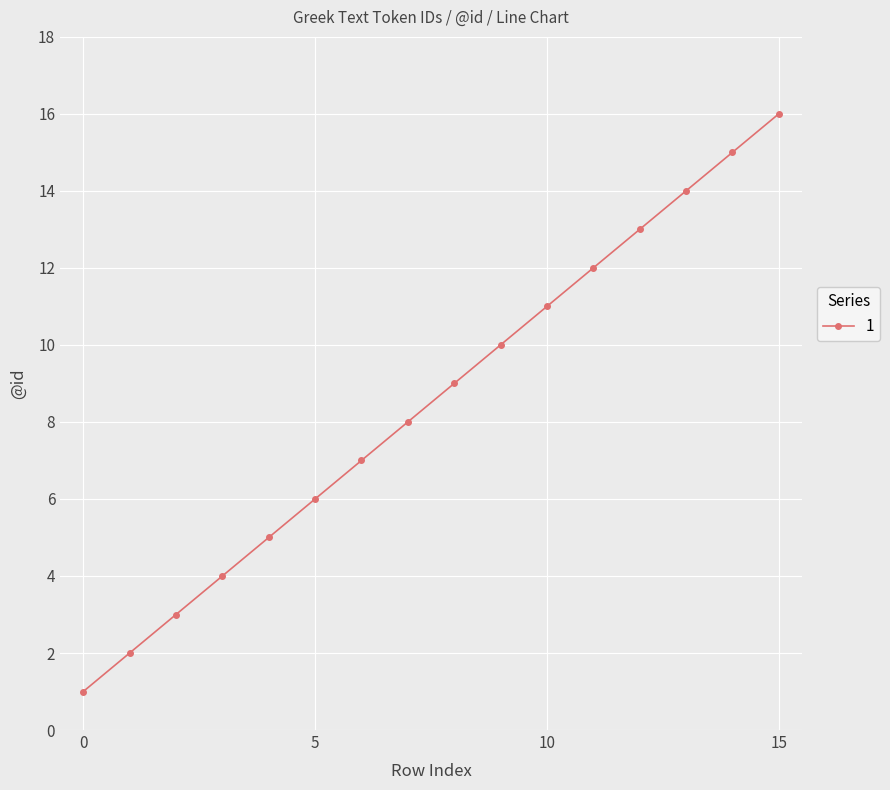

How many data points does each series have?

16